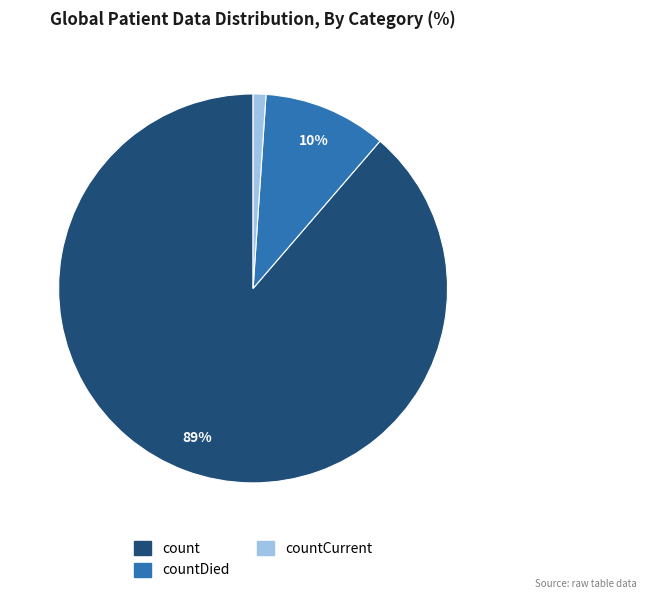

Does any single category account for the majority?

Yes